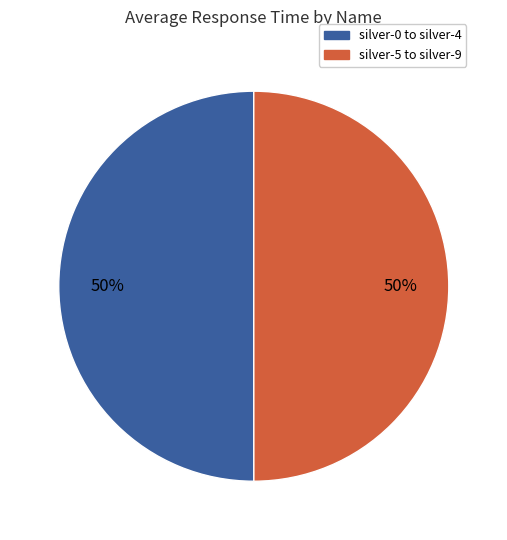

To the nearest percent, what is the average slice percentage?

50%